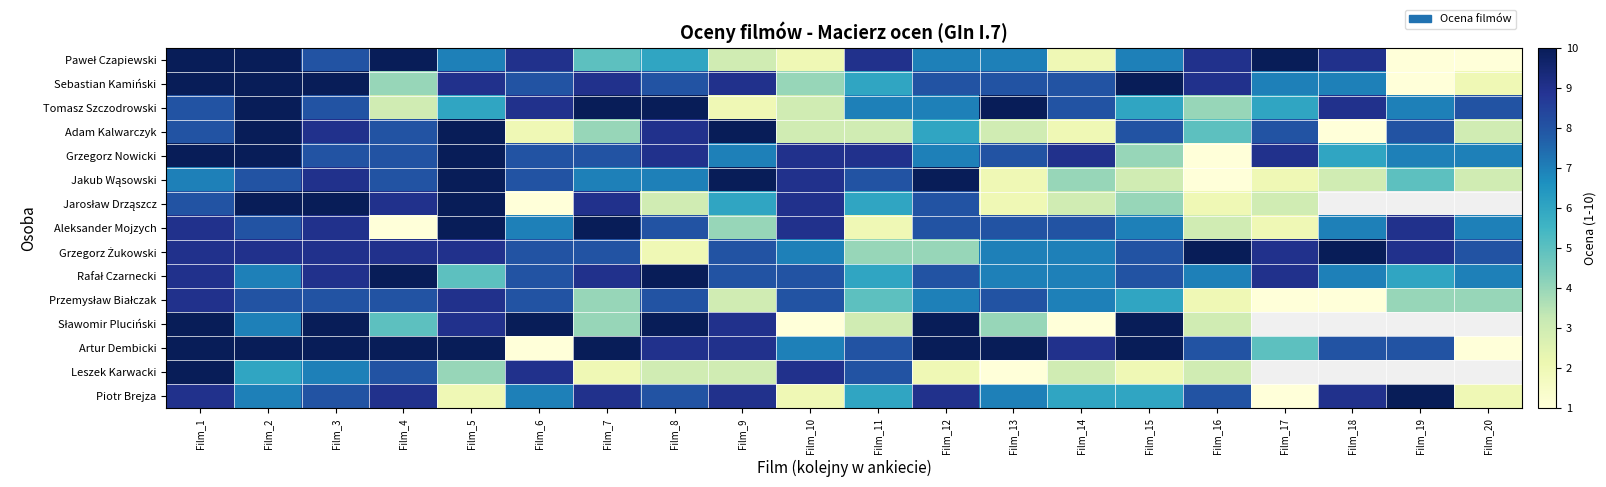

What is the difference between the Tomasz Szczodrowski values at Film_15 and Film_1?

2.0